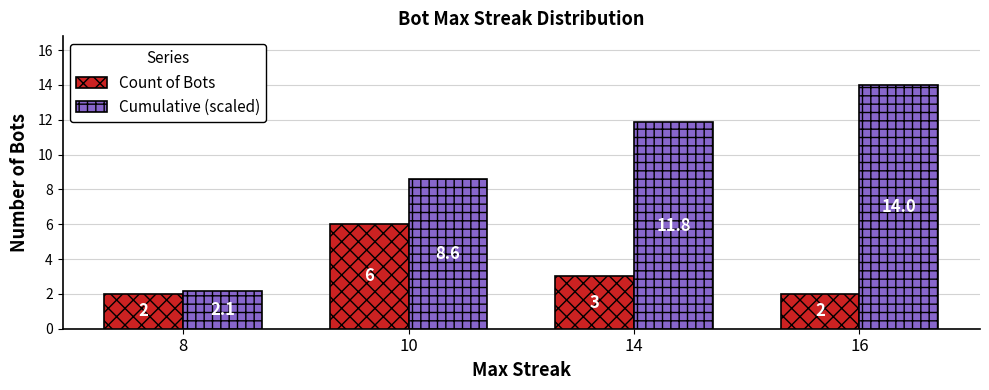

Count the Count of Bots values in the range 2 to 6.

4